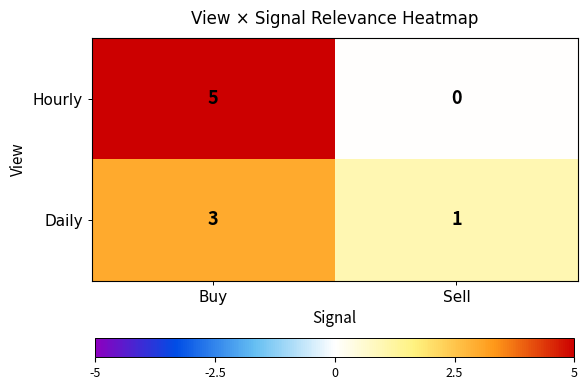

What is the sum of the Hourly values at Sell and Buy?

5